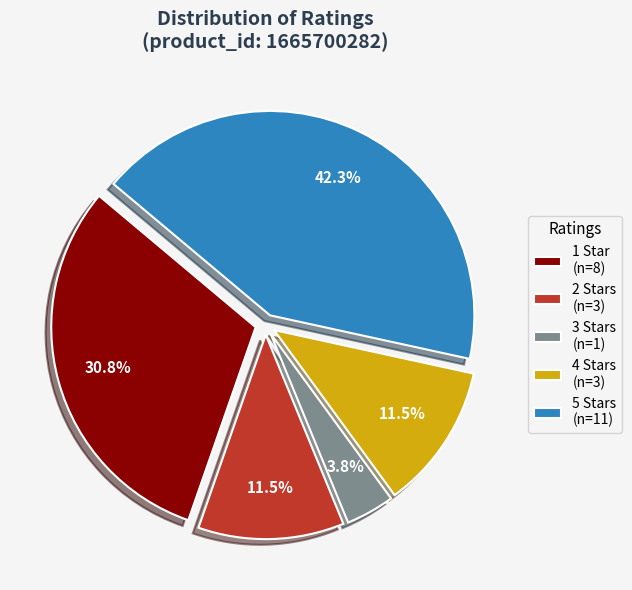

Which slice is the smallest?

3